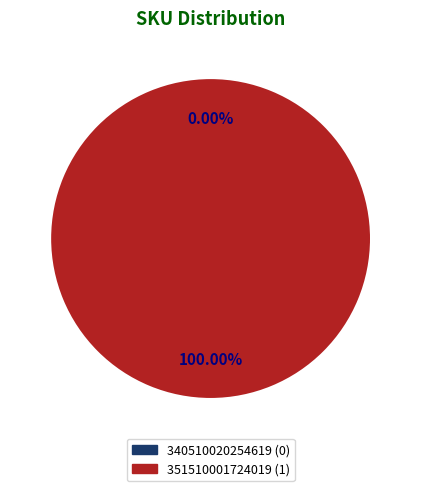

How much of the chart is everything except 340510020254619?

100.0%